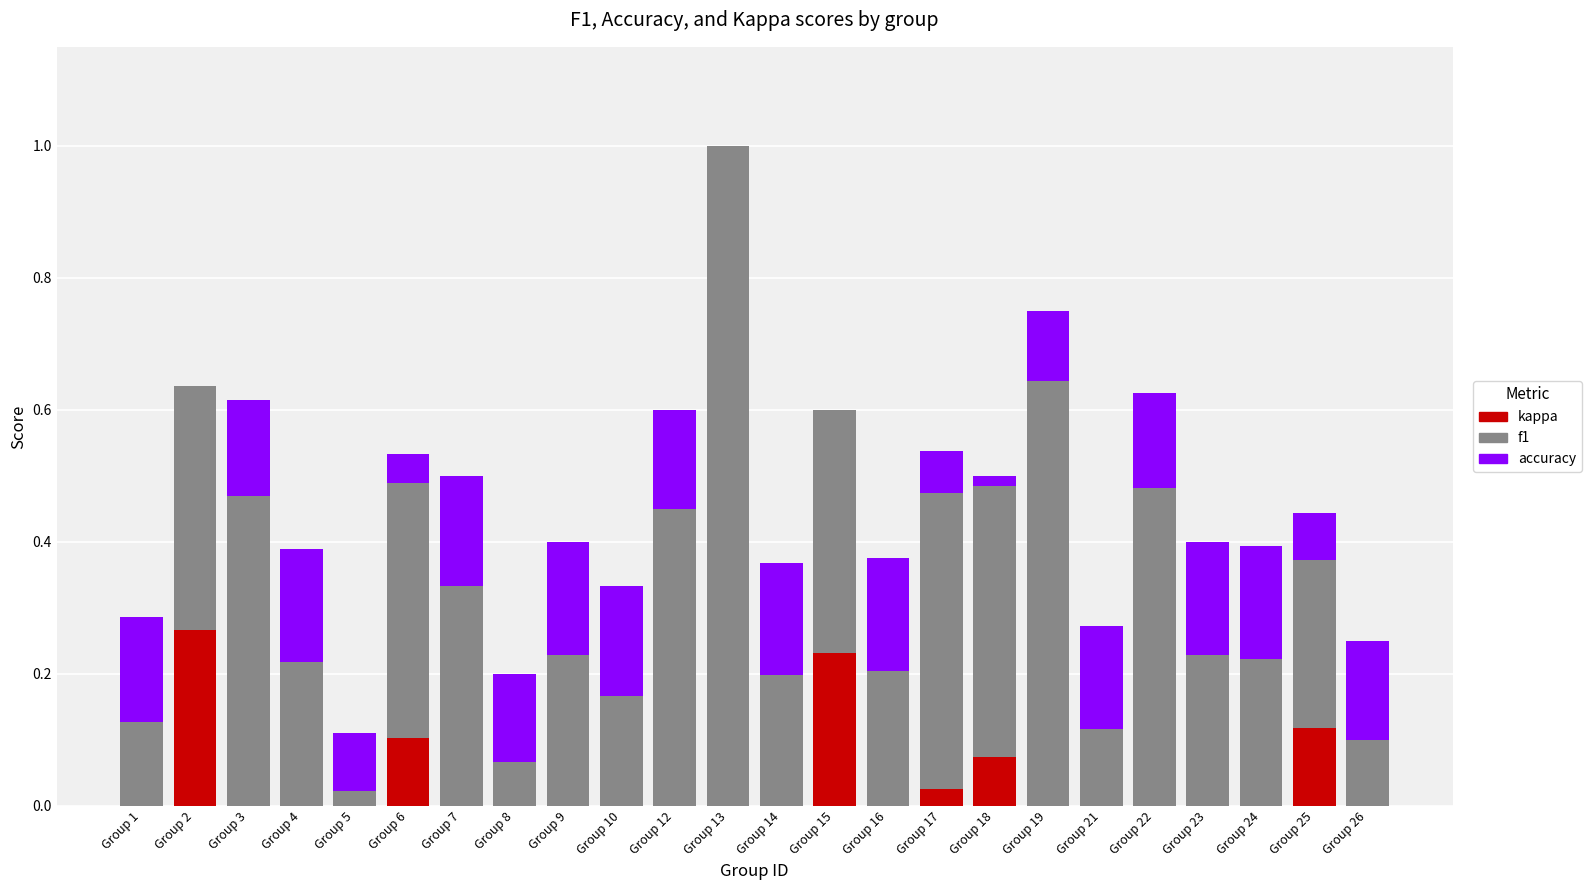

Which category has the highest value in the kappa series?

Group 2